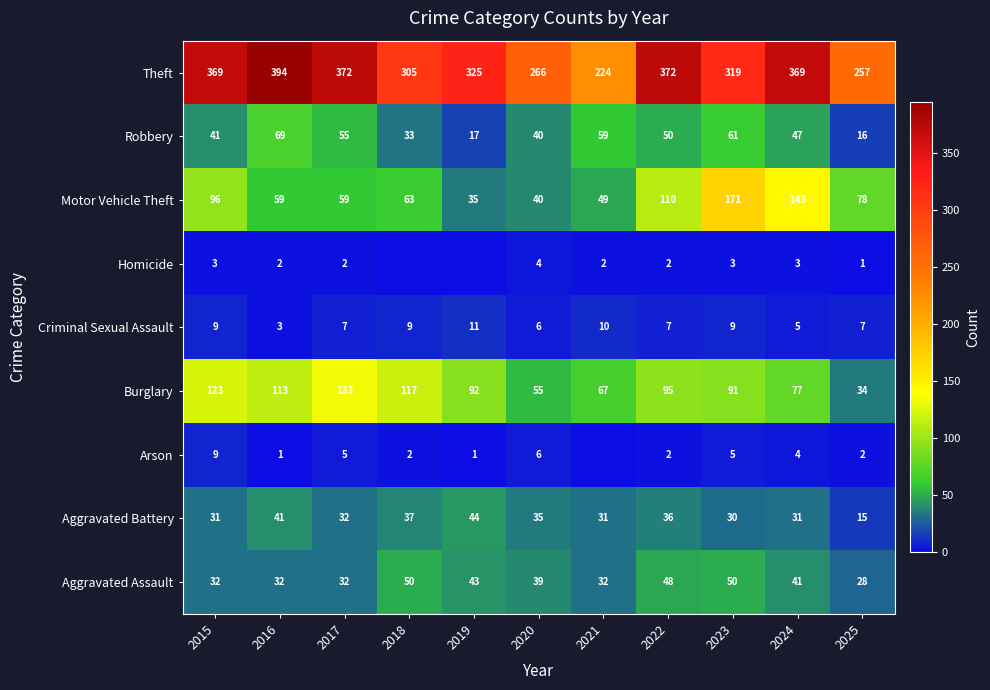

Is the value of Aggravated Assault at 2024 greater than the value of Aggravated Battery at 2022?

Yes